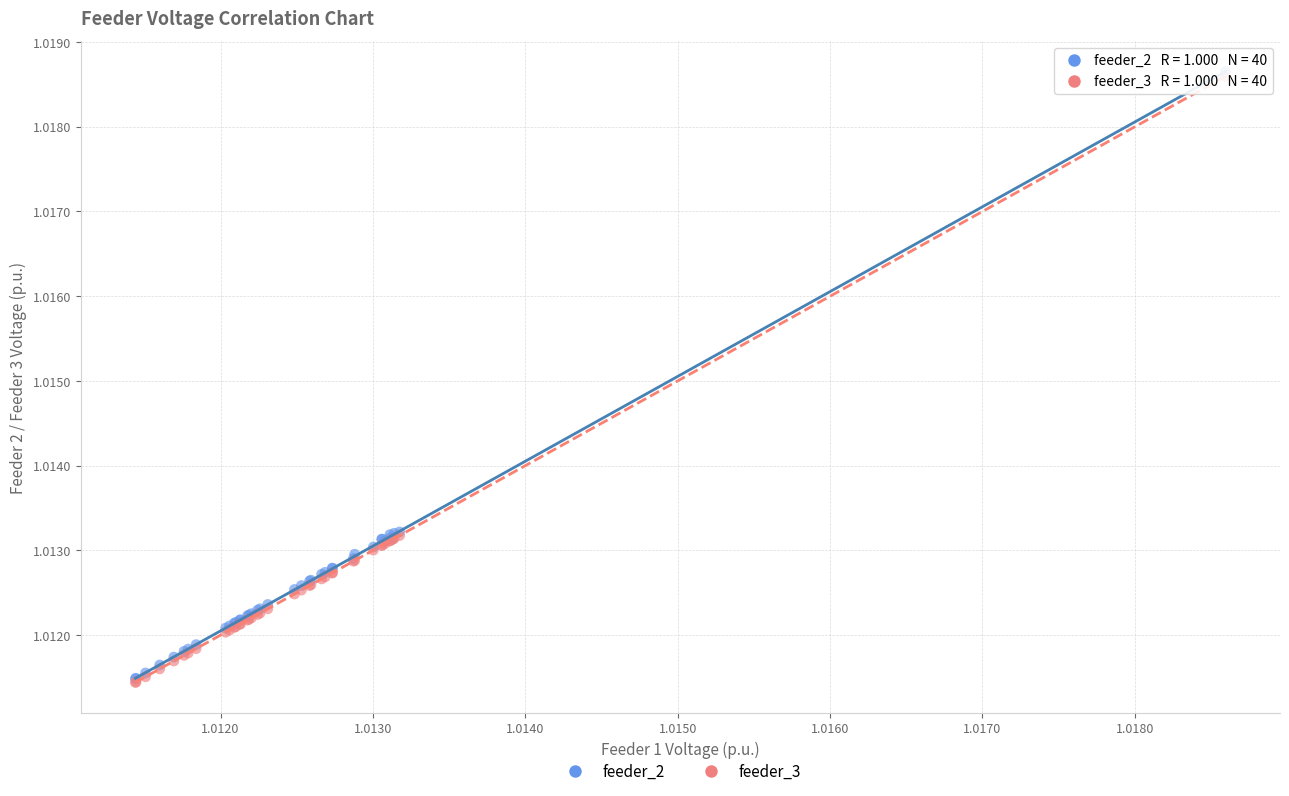

What are all the series names shown in the legend?

feeder_2, feeder_3